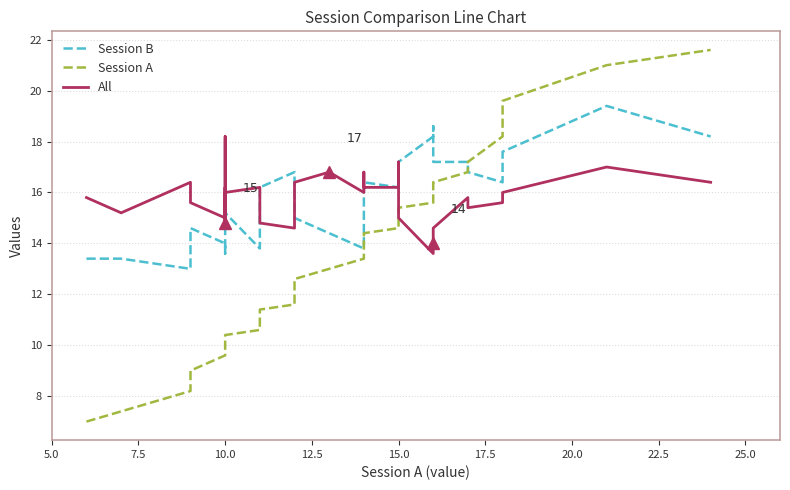

What is the minimum value for Session B?

13.0